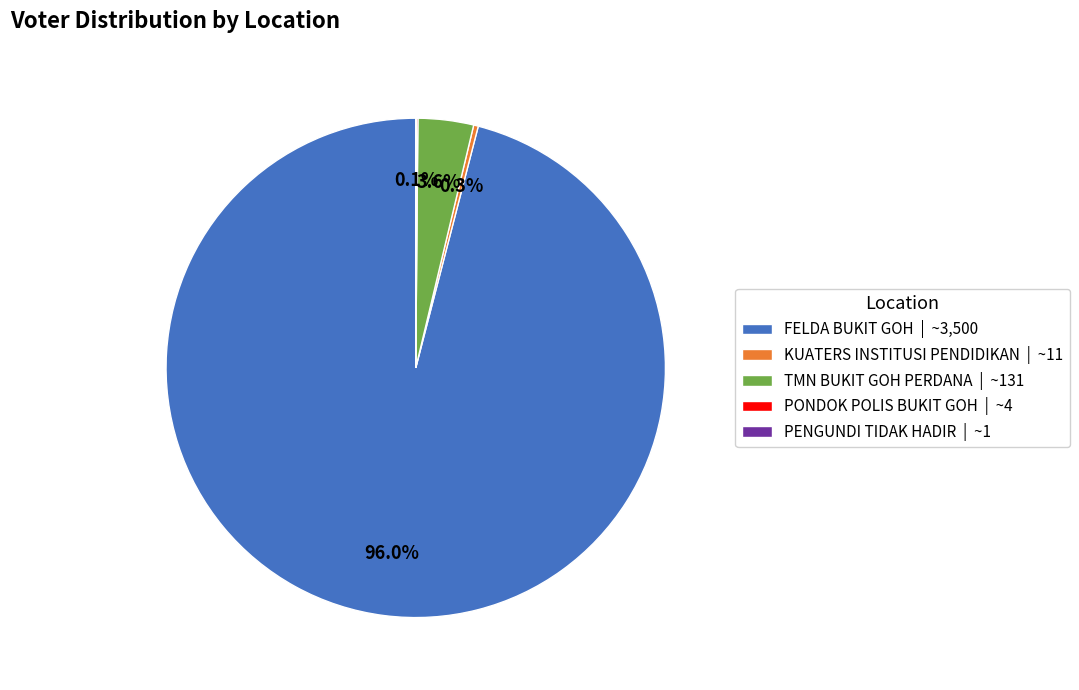

Is there a majority slice in this chart?

Yes